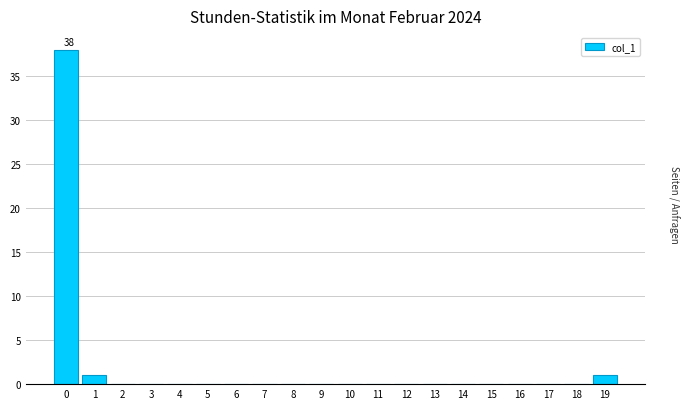

Reading left to right, transcribe all the data shown in this chart.

0=38	1=1	2=0	3=0	4=0	5=0	6=0	7=0	8=0	9=0	10=0	11=0	12=0	13=0	14=0	15=0	16=0	17=0	18=0	19=1